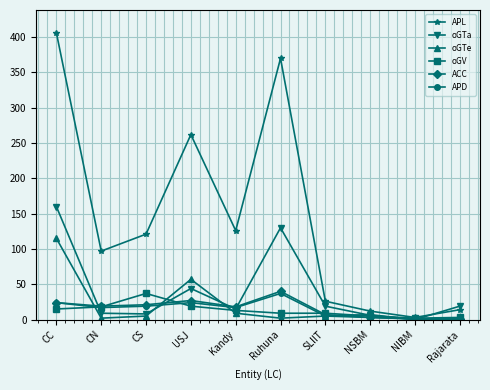

What is the maximum value for oGV?

37